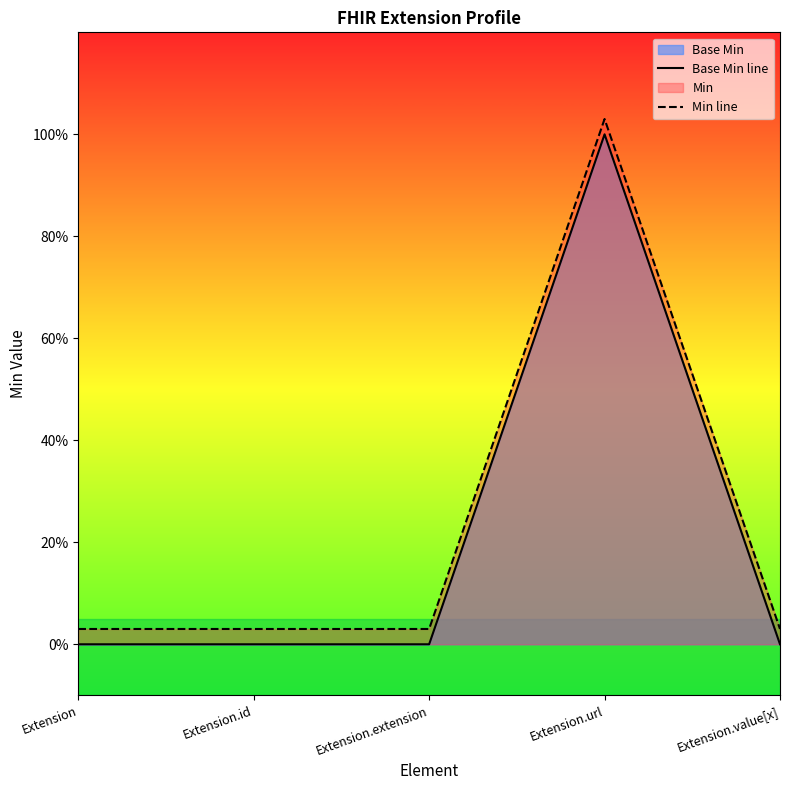

At Extension.extension, list the series in order from smallest to largest.

Base Min line, Min line